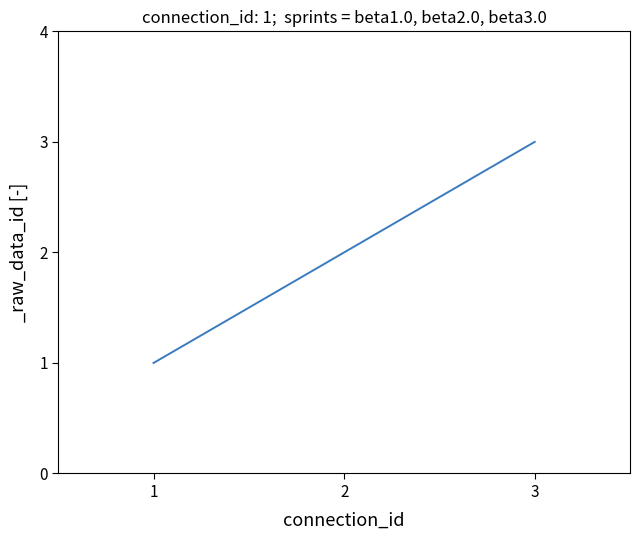

How many lines are shown in the chart?

1